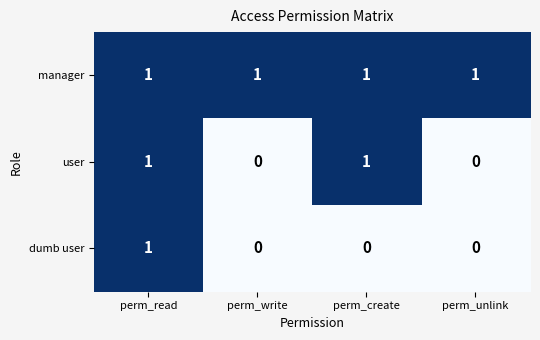

At which category is the sum across all series the highest?

perm_read